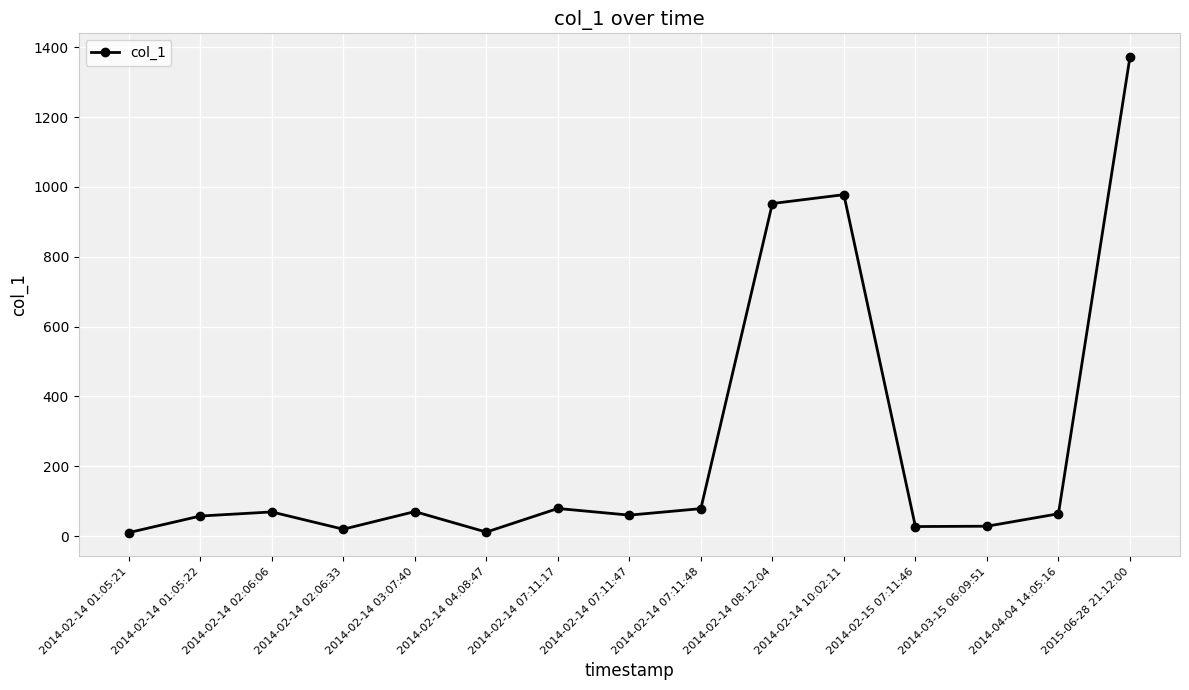

What position from the left is 2014-04-04 14:05:16?

14